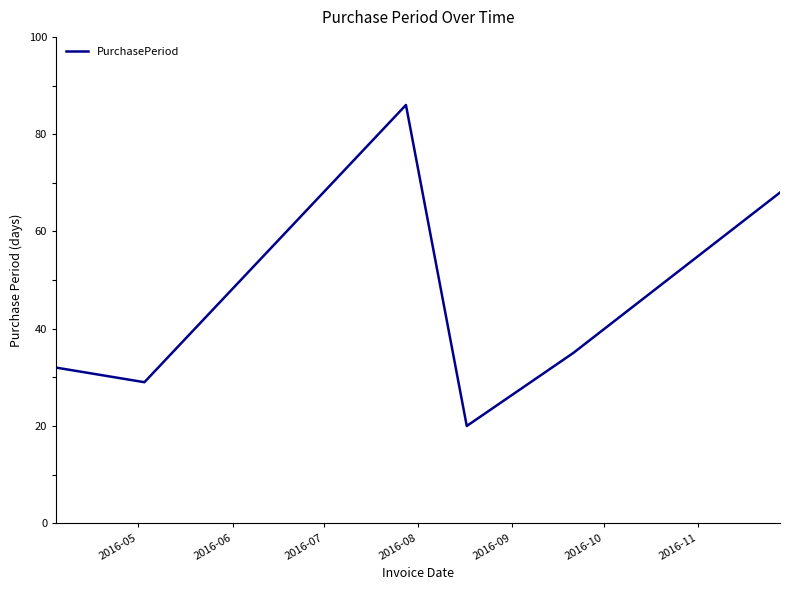

What is the difference between the maximum and second lowest values?

57